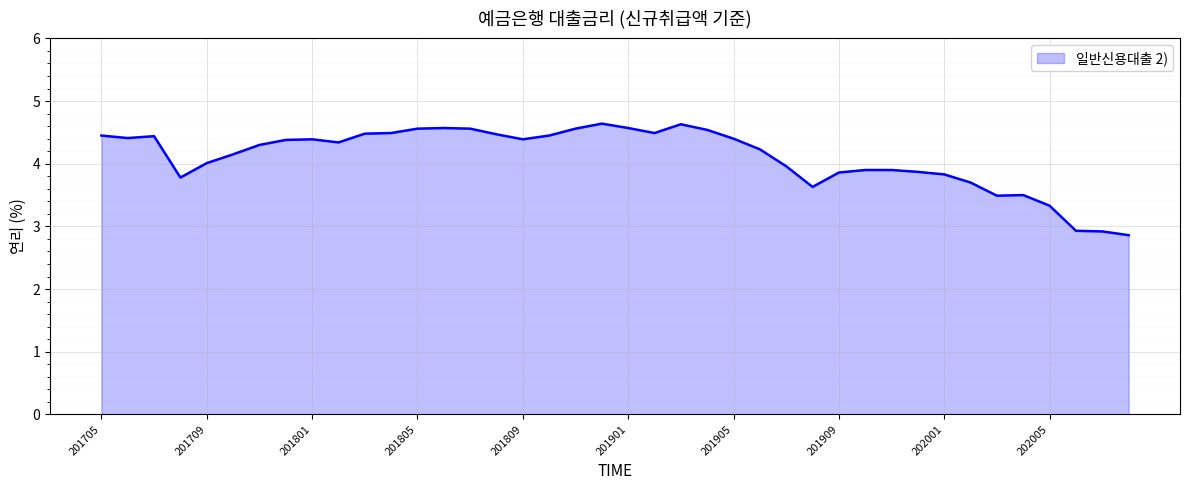

What is the difference between the maximum and minimum values?

1.8